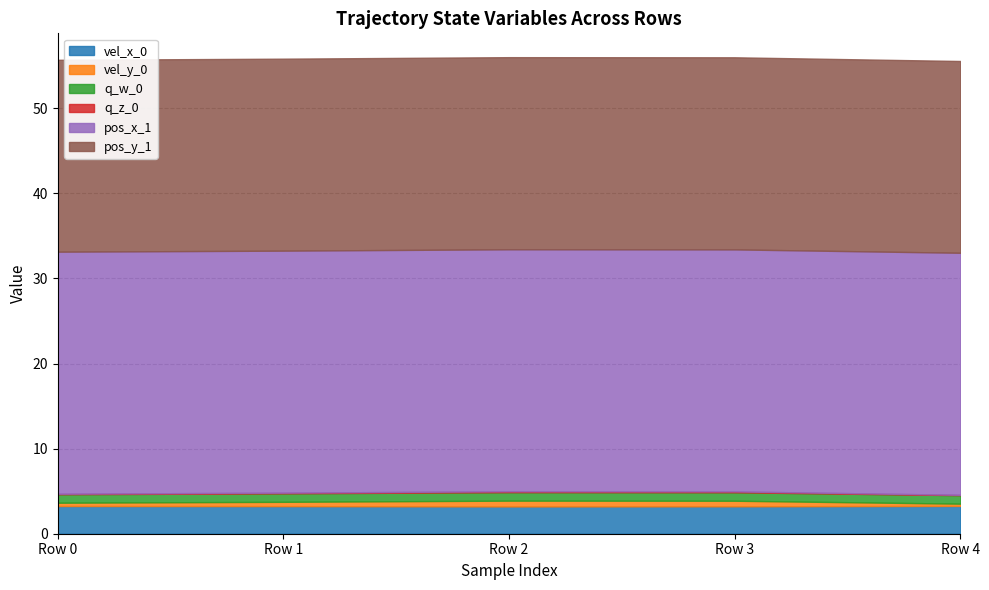

Which category has the highest value across all series?

Row 4